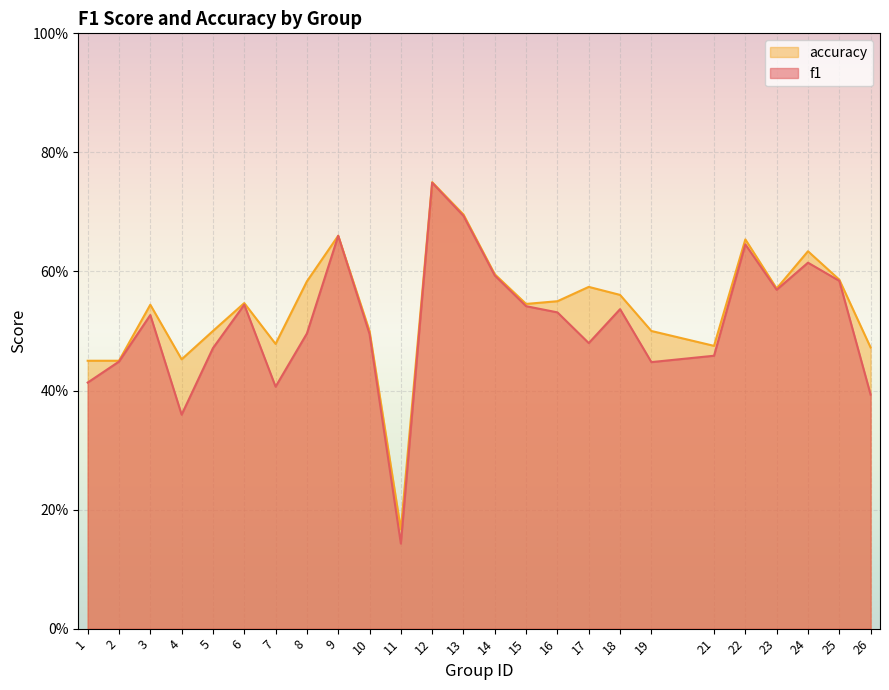

True or false: f1 and accuracy intersect in this chart.

False